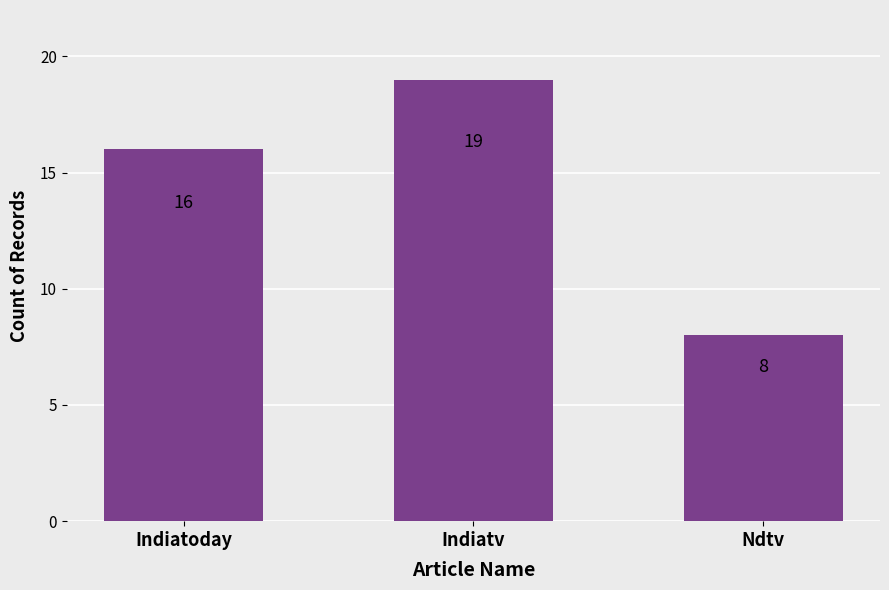

Reading right to left, transcribe all the data shown in this chart.

Ndtv=8	Indiatv=19	Indiatoday=16